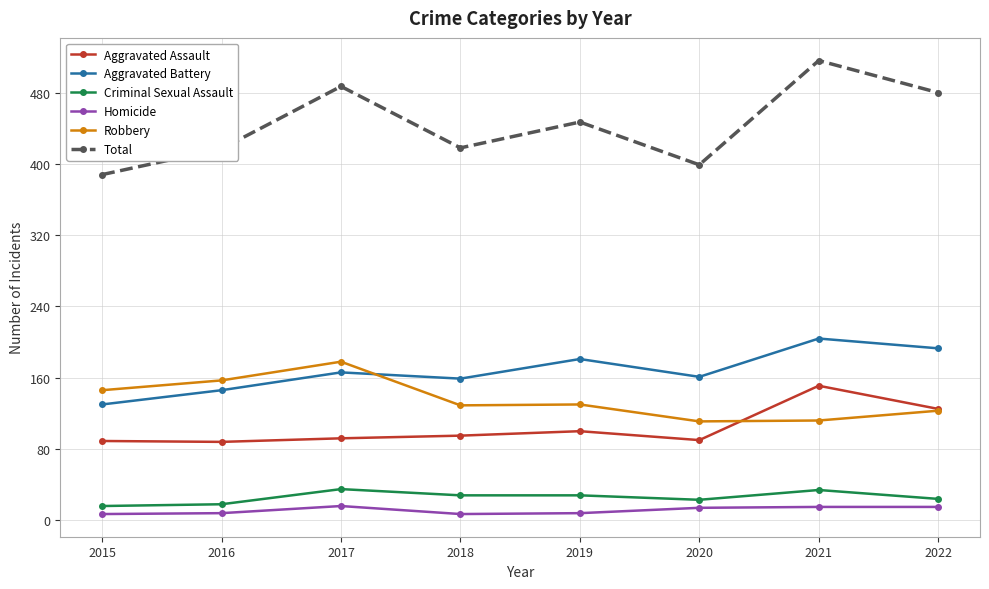

What value does the Criminal Sexual Assault series have at 2019?

28